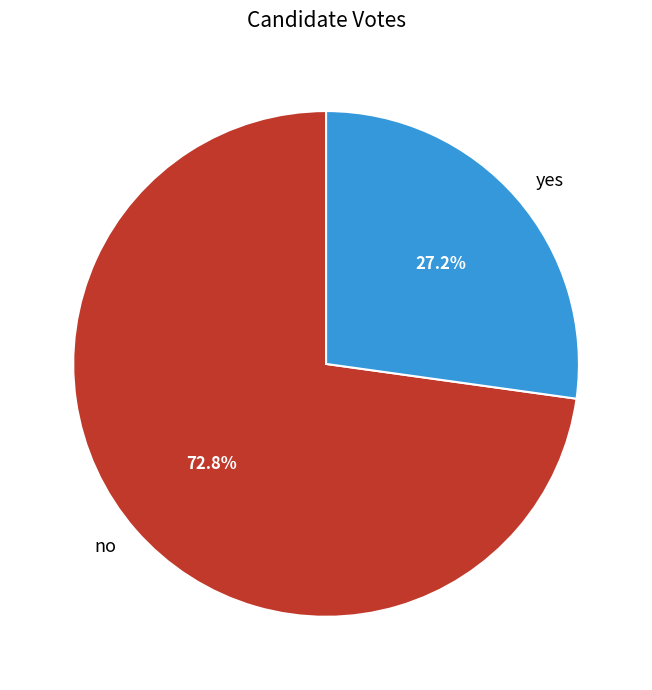

Which slice is the largest?

no